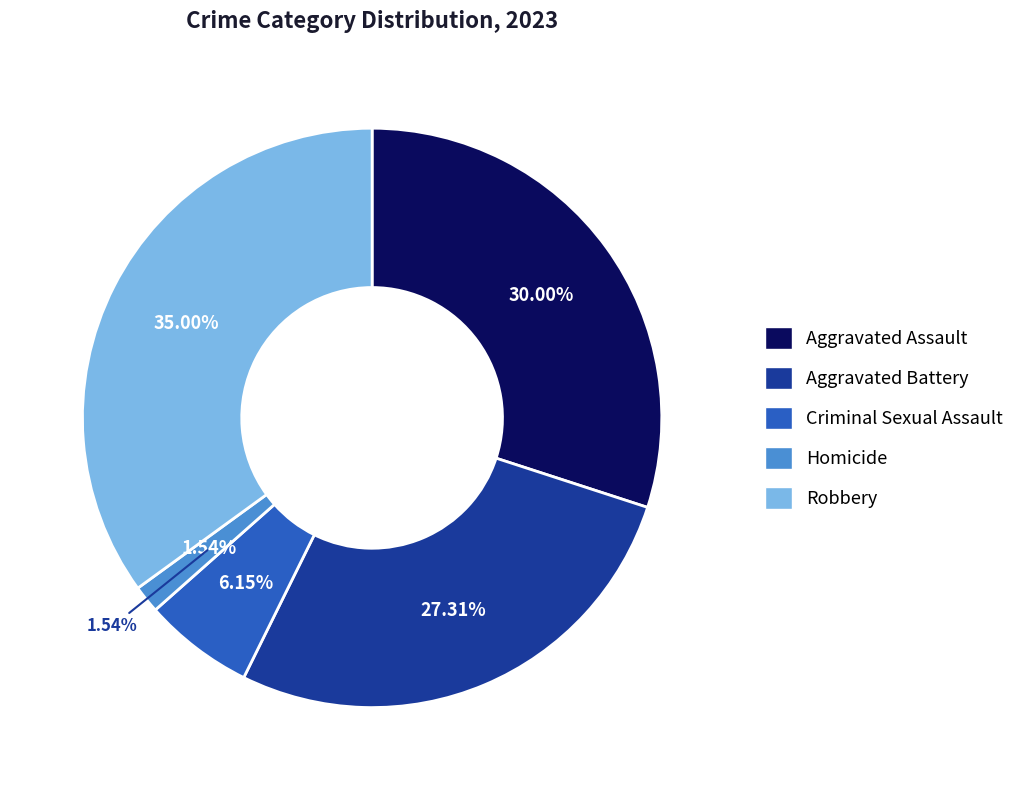

What is the ratio of the value at Criminal Sexual Assault to the value at Aggravated Assault?

0.2